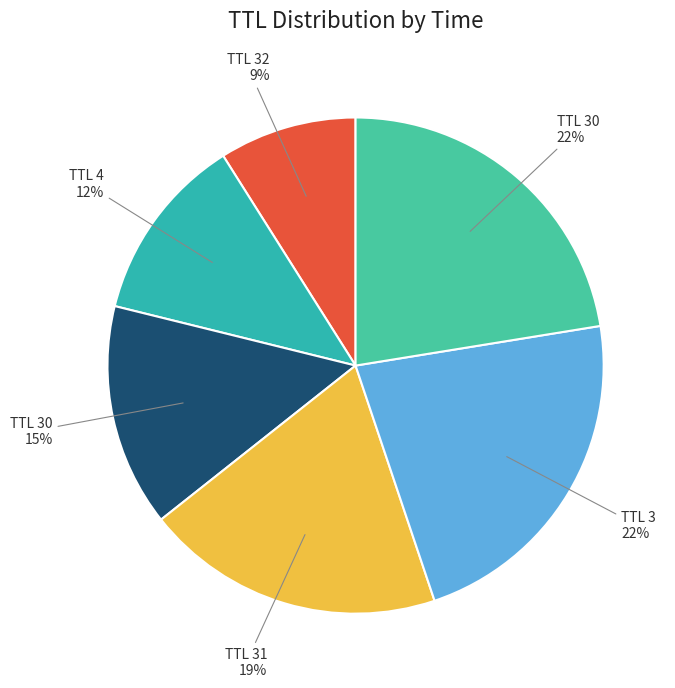

Does TTL 3 22% account for over 50% of the chart?

No